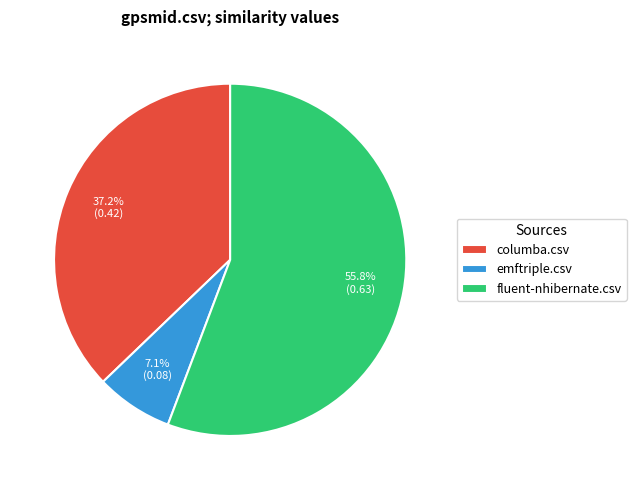

What percentage do columba.csv and fluent-nhibernate.csv together represent?

92.9%